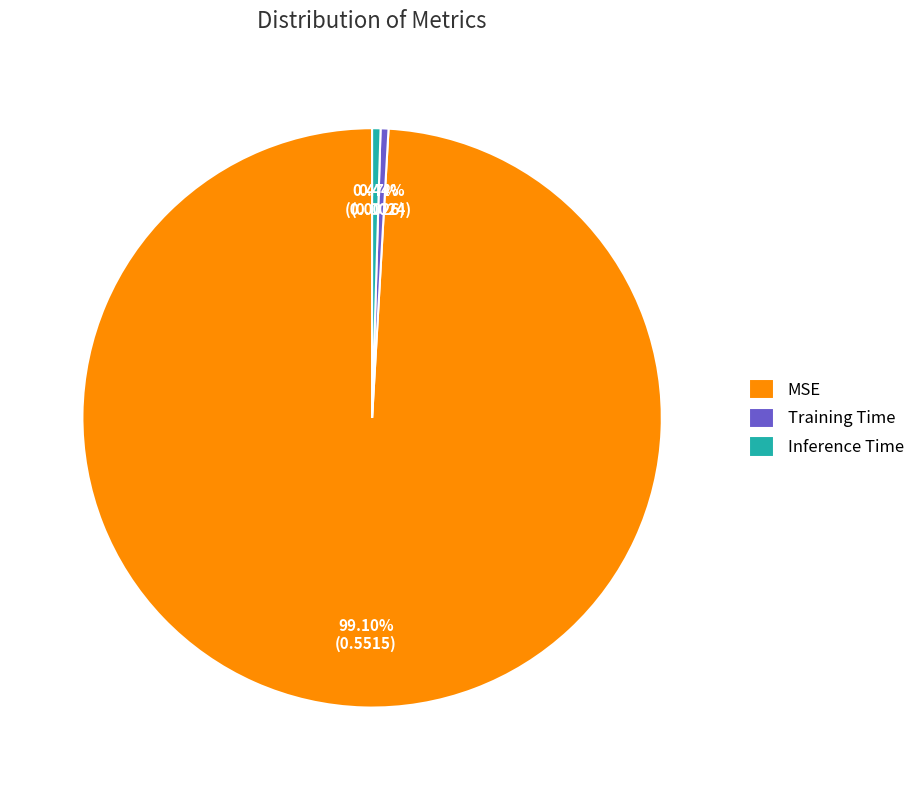

What percentage is NOT represented by Training Time?

99.6%